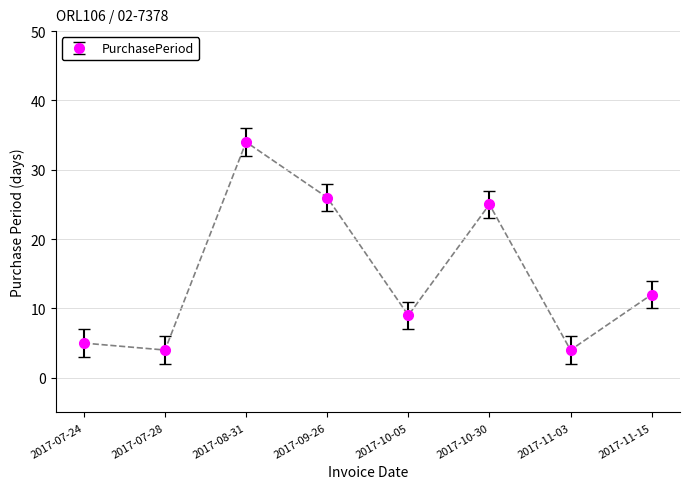

Where is the data nearest to the value 19?

2017-10-30